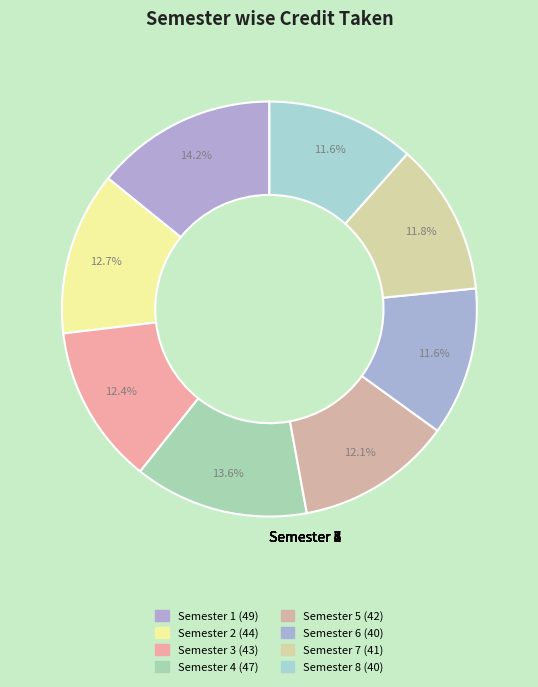

How many segments does this pie chart have?

8